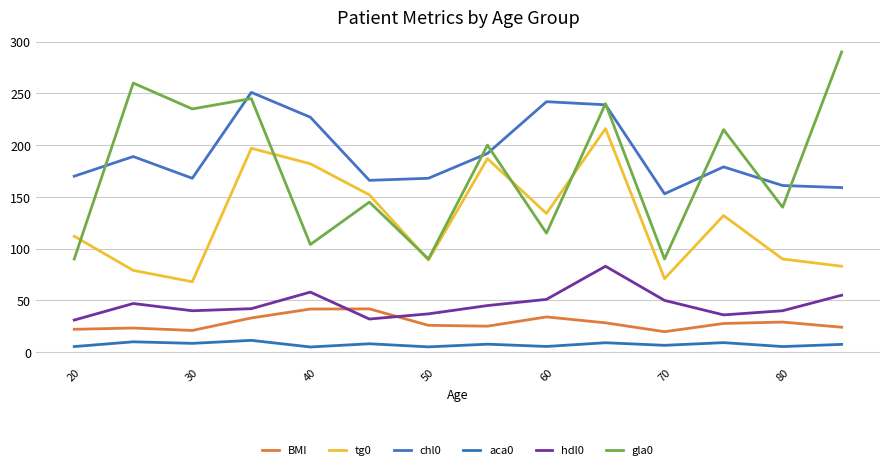

How many lines are shown in the chart?

6